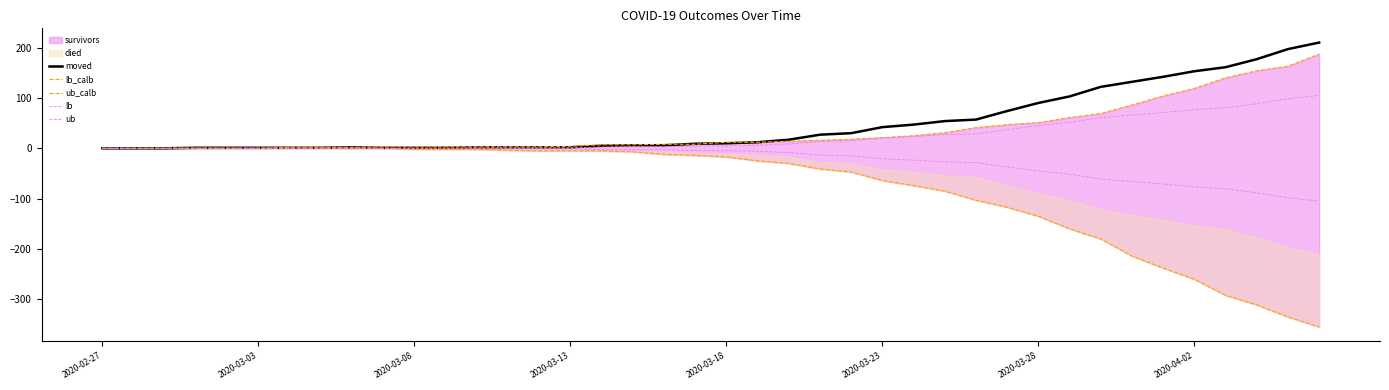

True or false: ub_calb and lb_calb cross at least once.

False